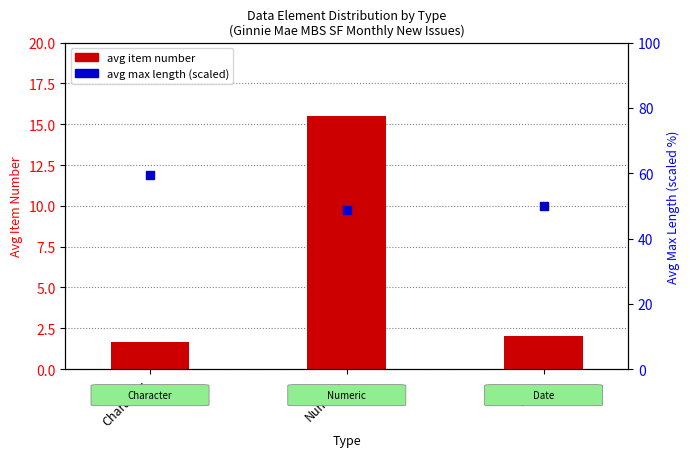

What is the total value across all series at Character?

61.0